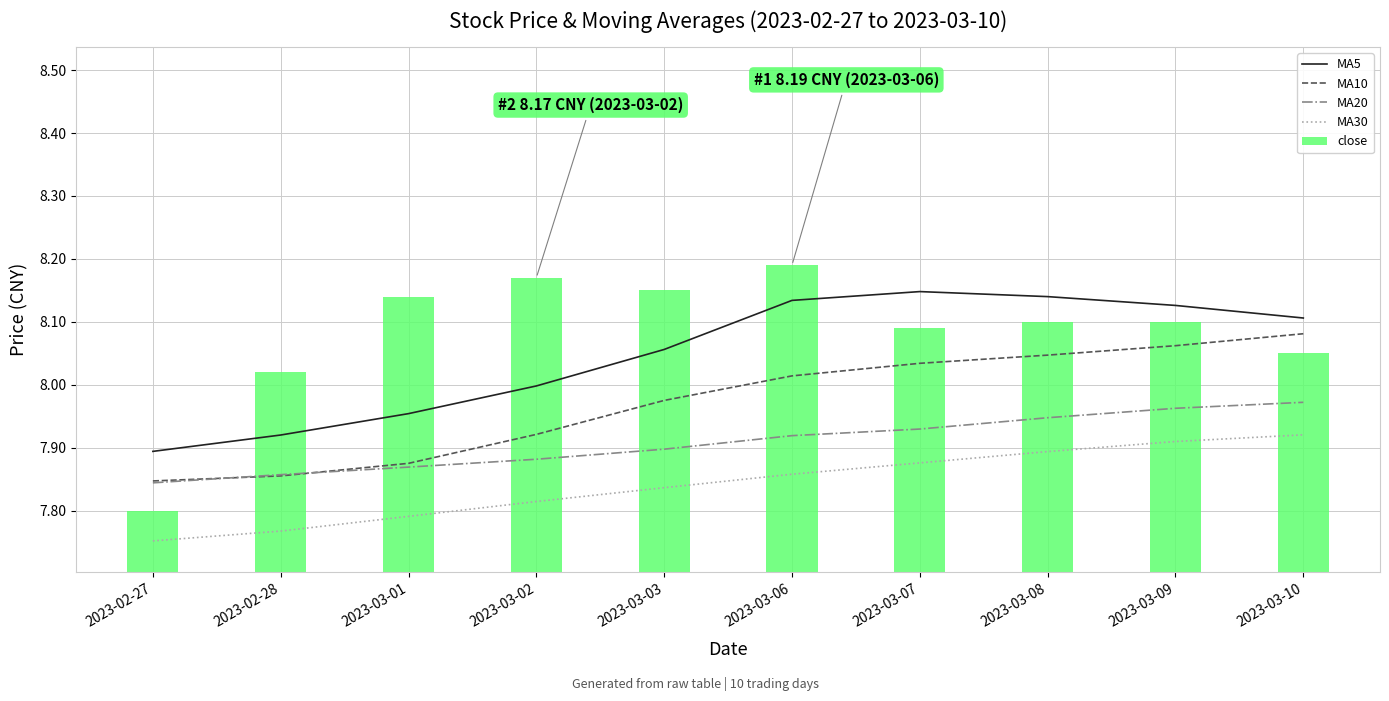

Is the value of MA5 at 2023-03-08 greater than the value of MA20 at 2023-03-01?

Yes